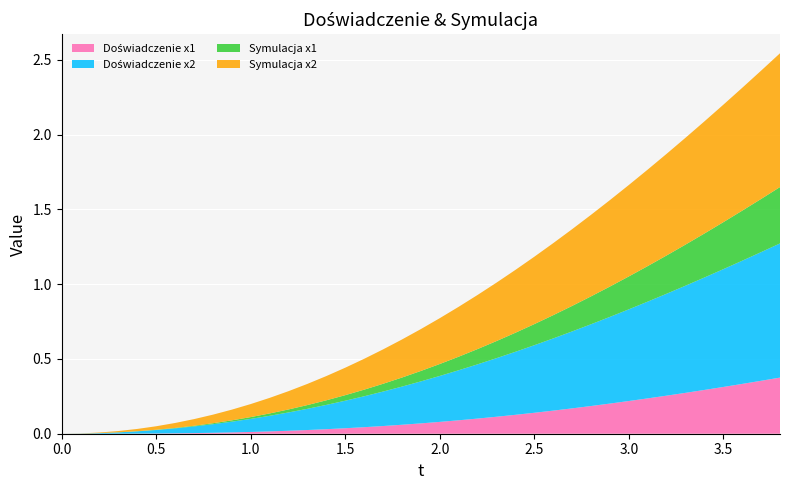

Reading right to left, list all the values displayed in this chart.

Doświadczenie x1: 38=0.4	37=0.4	36=0.3	35=0.3	34=0.3	33=0.3	32=0.3	31=0.2	30=0.2	29=0.2	28=0.2	27=0.2	26=0.2	25=0.1	24=0.1	23=0.1	22=0.1	21=0.1	20=0.1	19=0.1	18=0.1	17=0.1	16=0.0	15=0.0	14=0.0	13=0.0	12=0.0	11=0.0	10=0.0	9=0.0	8=0.0	7=0.0	6=0.0	5=0.0	4=0.0	3=0.0	2=0.0	1=0.0	0=0.0
Doświadczenie x2: 38=0.9	37=0.9	36=0.8	35=0.8	34=0.8	33=0.7	32=0.7	31=0.6	30=0.6	29=0.6	28=0.5	27=0.5	26=0.5	25=0.5	24=0.4	23=0.4	22=0.4	21=0.3	20=0.3	19=0.3	18=0.3	17=0.2	16=0.2	15=0.2	14=0.2	13=0.1	12=0.1	11=0.1	10=0.1	9=0.1	8=0.1	7=0.0	6=0.0	5=0.0	4=0.0	3=0.0	2=0.0	1=0.0	0=0.0
Symulacja x1: 38=0.4	37=0.4	36=0.3	35=0.3	34=0.3	33=0.3	32=0.3	31=0.2	30=0.2	29=0.2	28=0.2	27=0.2	26=0.2	25=0.1	24=0.1	23=0.1	22=0.1	21=0.1	20=0.1	19=0.1	18=0.1	17=0.1	16=0.0	15=0.0	14=0.0	13=0.0	12=0.0	11=0.0	10=0.0	9=0.0	8=0.0	7=0.0	6=0.0	5=0.0	4=0.0	3=0.0	2=0.0	1=0.0	0=0.0
Symulacja x2: 38=0.9	37=0.9	36=0.8	35=0.8	34=0.7	33=0.7	32=0.7	31=0.6	30=0.6	29=0.6	28=0.5	27=0.5	26=0.5	25=0.5	24=0.4	23=0.4	22=0.4	21=0.3	20=0.3	19=0.3	18=0.3	17=0.2	16=0.2	15=0.2	14=0.2	13=0.1	12=0.1	11=0.1	10=0.1	9=0.1	8=0.1	7=0.0	6=0.0	5=0.0	4=0.0	3=0.0	2=0.0	1=0.0	0=0.0